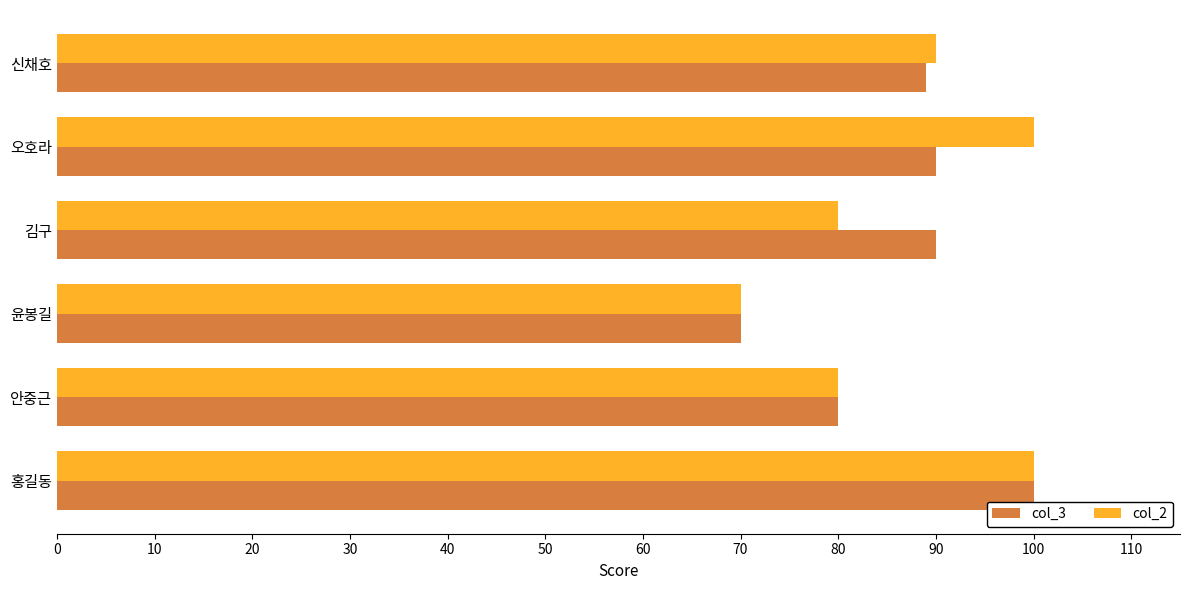

The col_2 series shows 80 at 안중근. True or false?

True